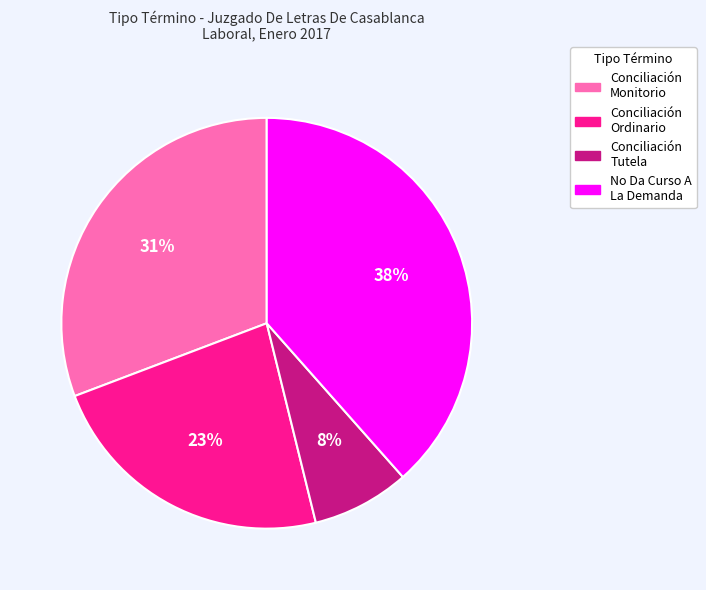

To the nearest percent, what is the average slice percentage?

25%